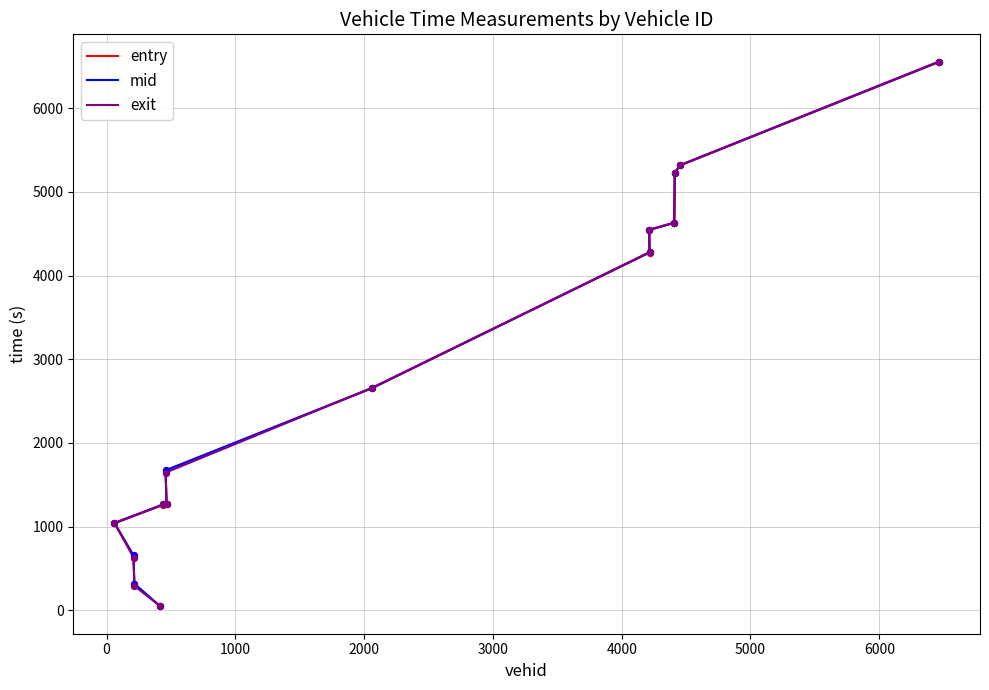

Which series has the largest Y range (max minus min)?

exit